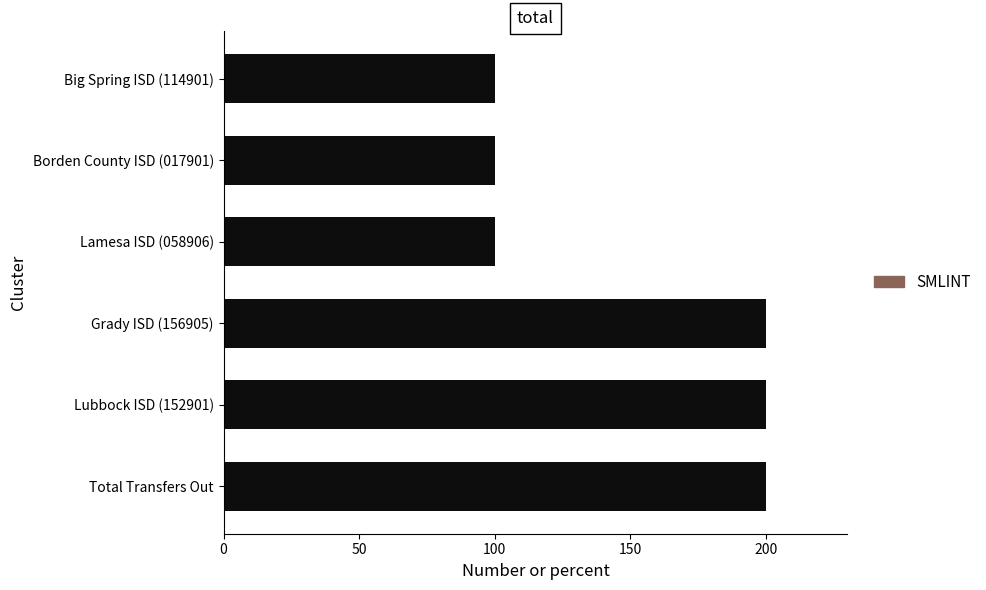

True or false: the data shows 200 at Total Transfers Out.

True